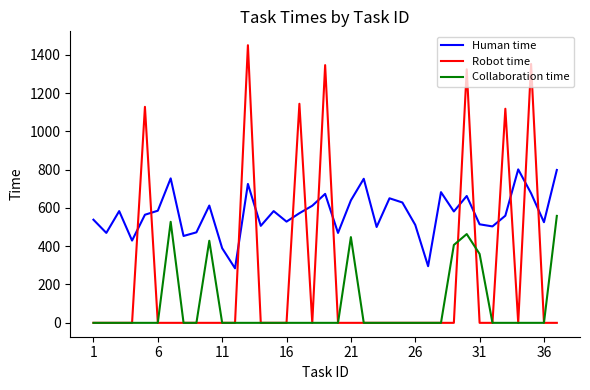

Which series has the widest spread of values?

Robot time